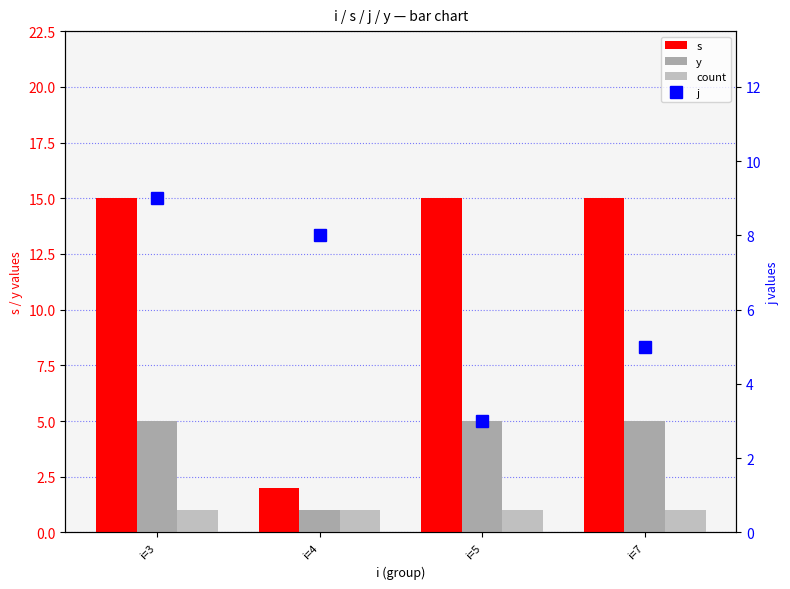

What is the lowest value of the count series?

1